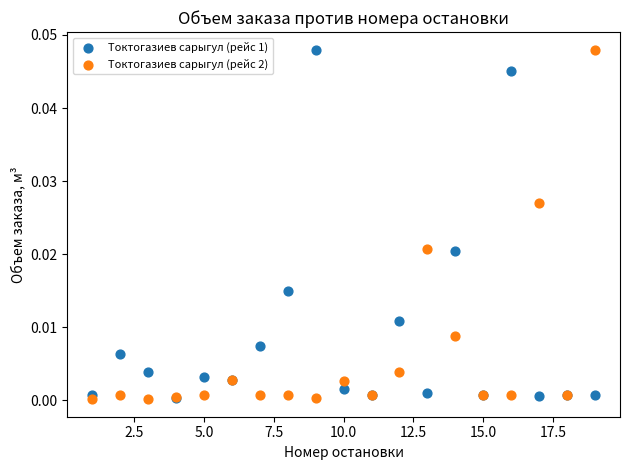

What are all the series names shown in the legend?

Токтогазиев сарыгул (рейс 1), Токтогазиев сарыгул (рейс 2)